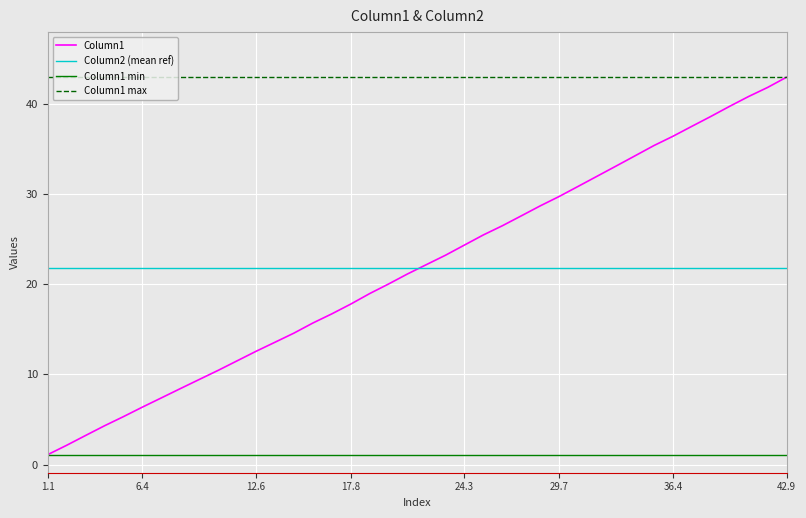

What is the difference between the maximum and second lowest values?

40.8